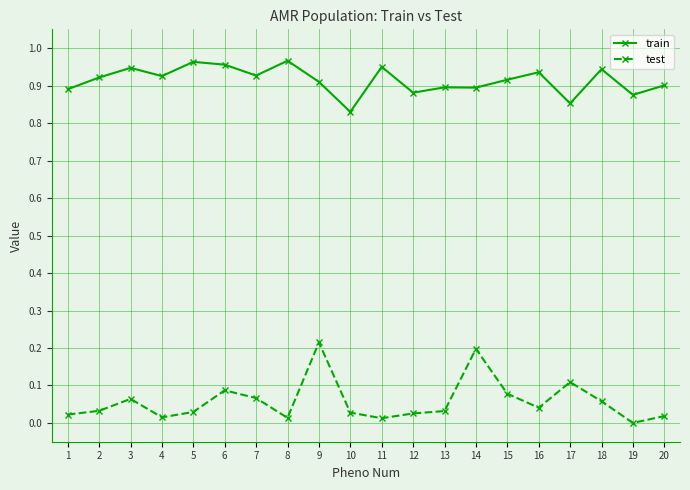

What is the sum of all test values?

1.1